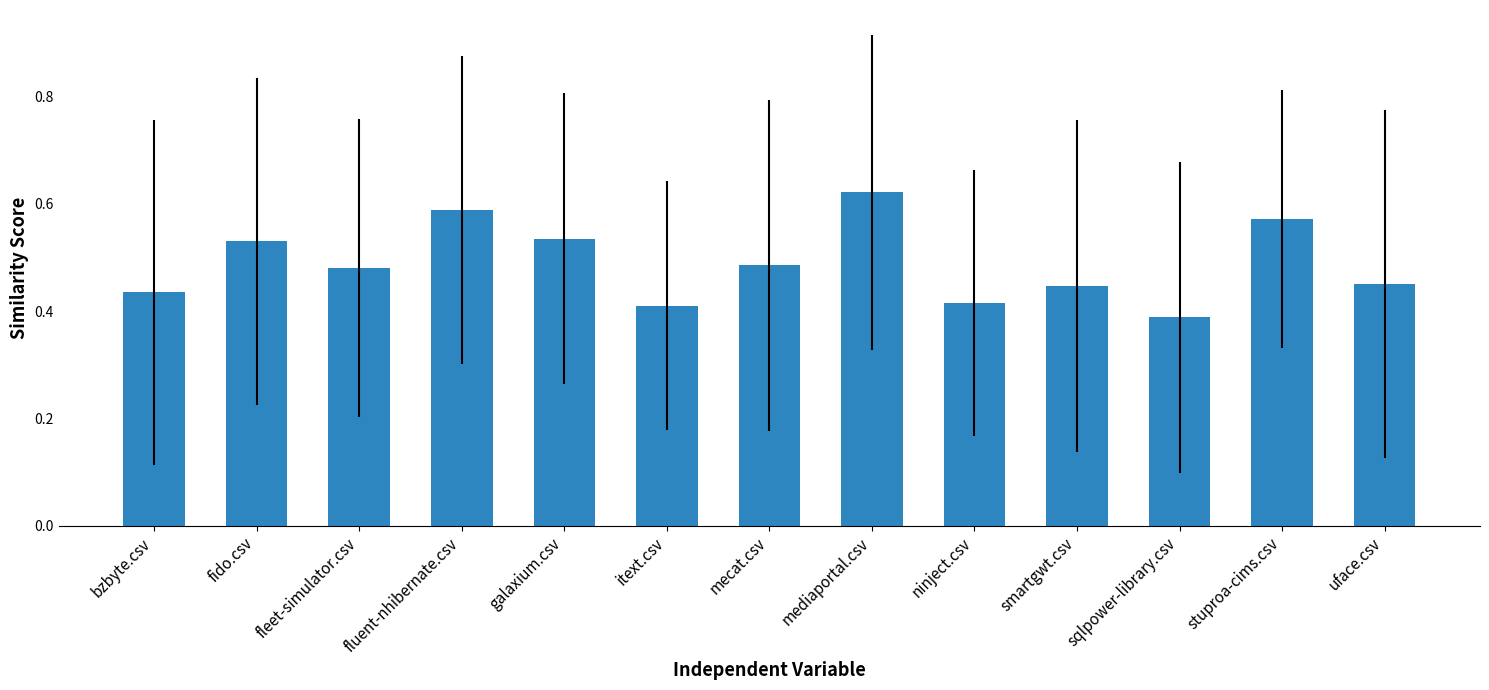

Are the bars horizontal?

No